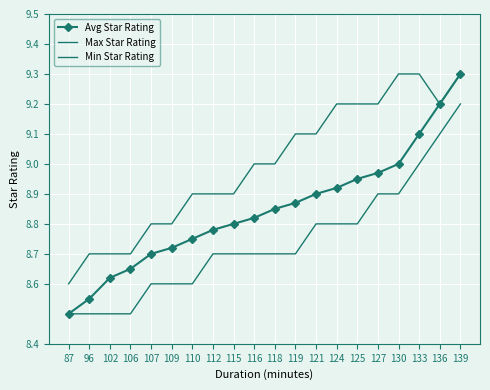

Where is Avg Star Rating nearest to the value 8?

87